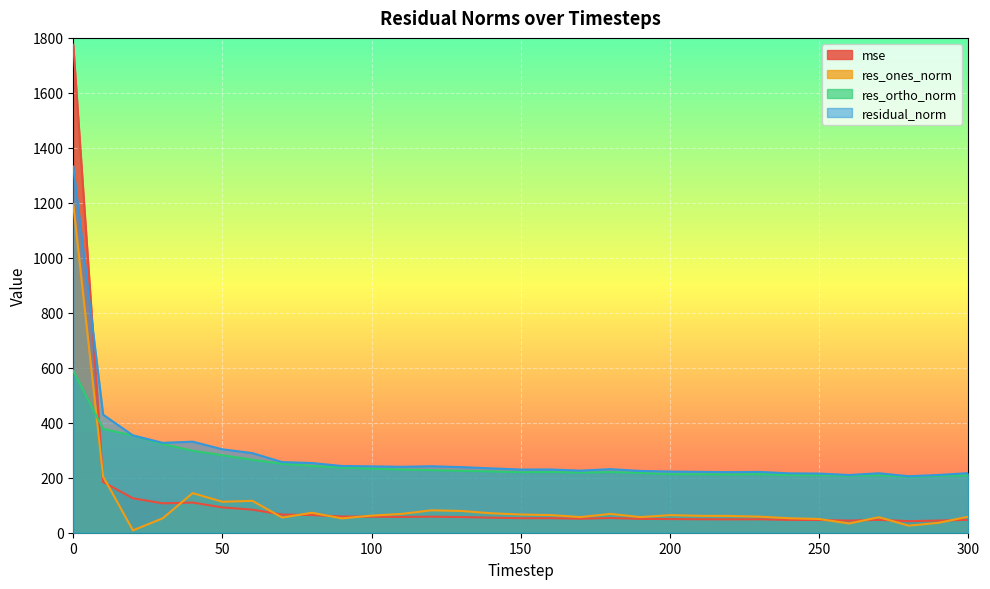

Between 250 and 270, which series saw the biggest shift?

res_ones_norm